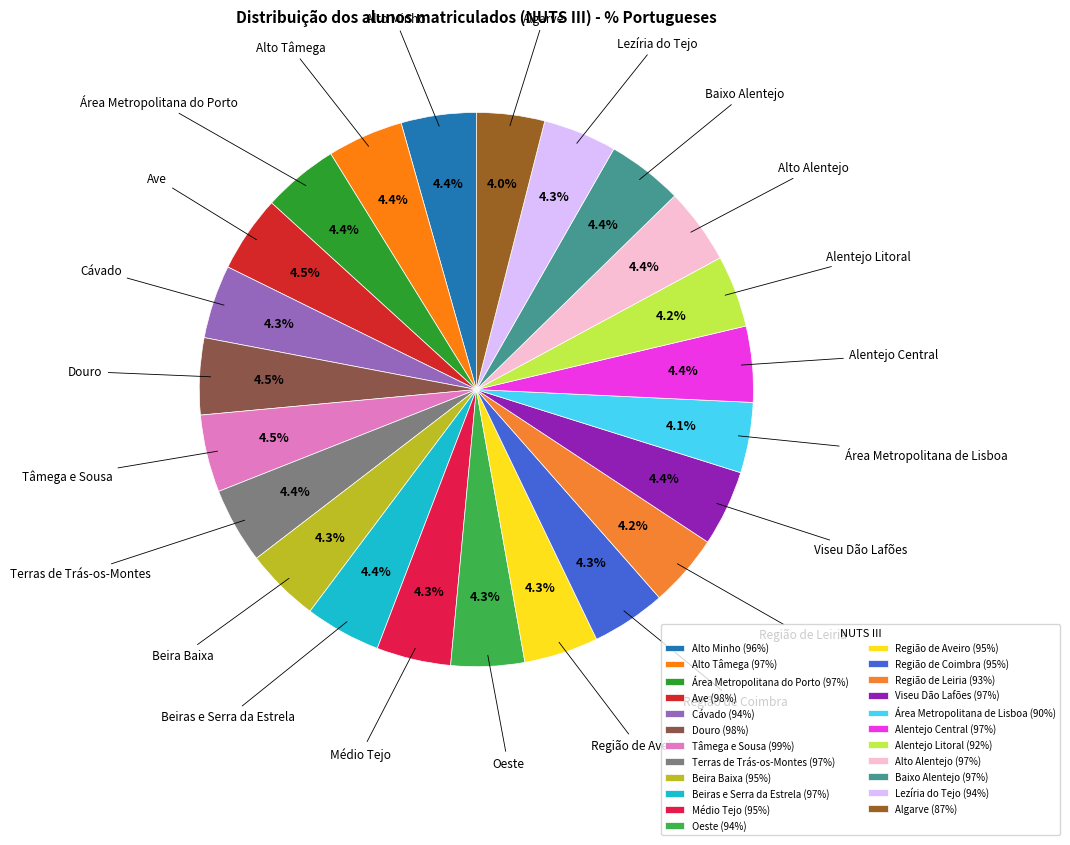

Does any single category account for the majority?

No